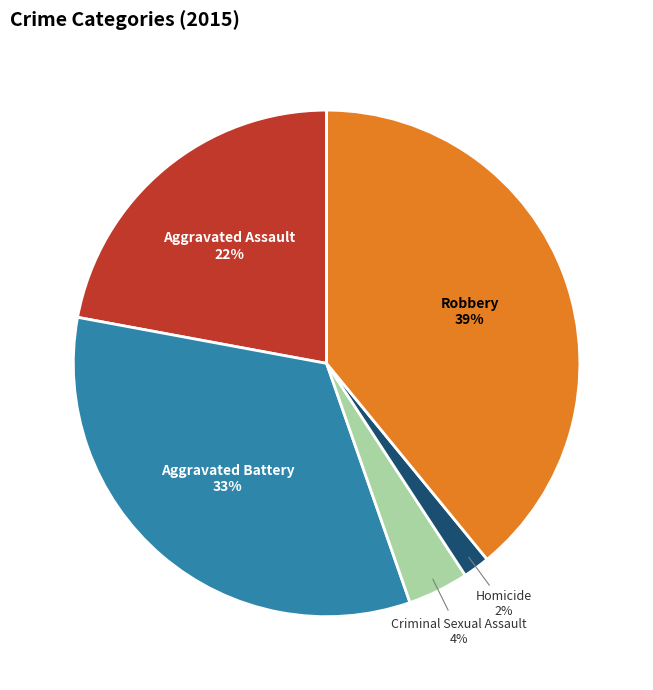

To the nearest percent, what portion does Aggravated Battery represent?

33%